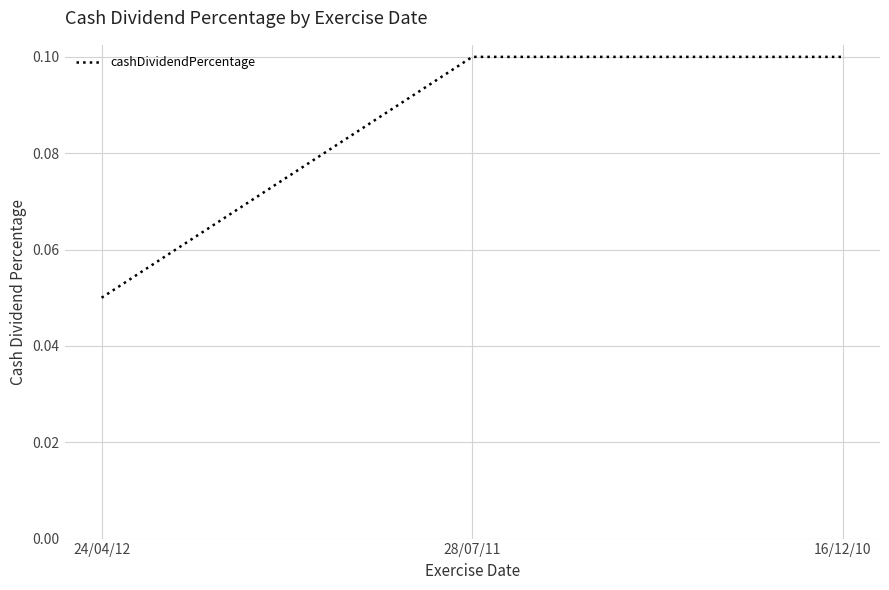

What is the sum of the values at 16/12/10 and 24/04/12?

0.2